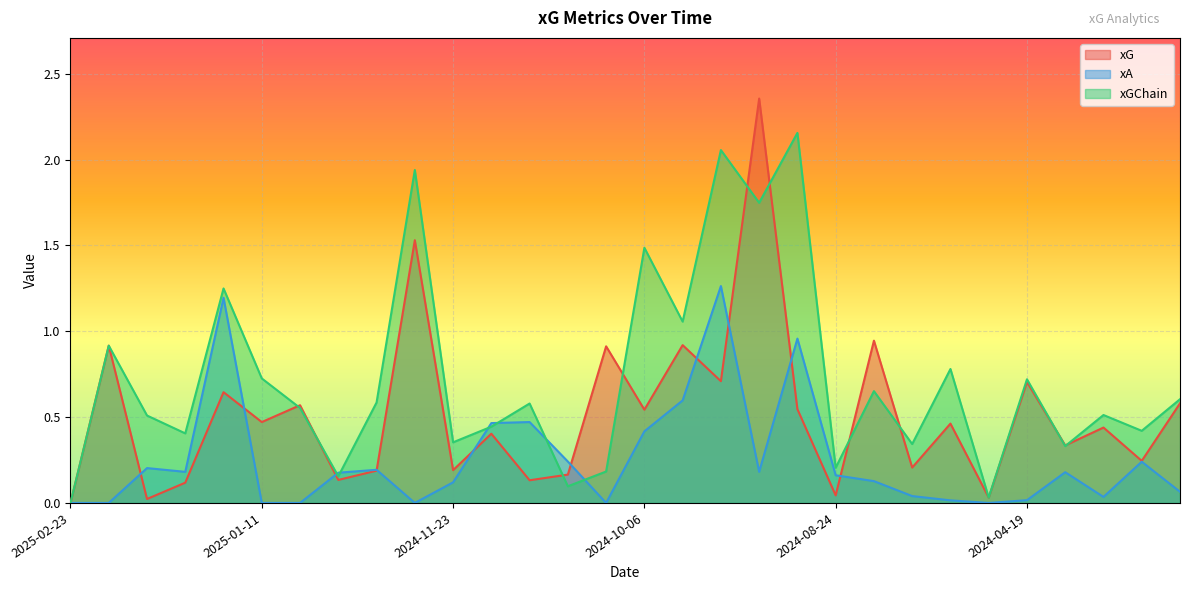

At 2024-04-27, list the series in order from smallest to largest.

xA, xG, xGChain